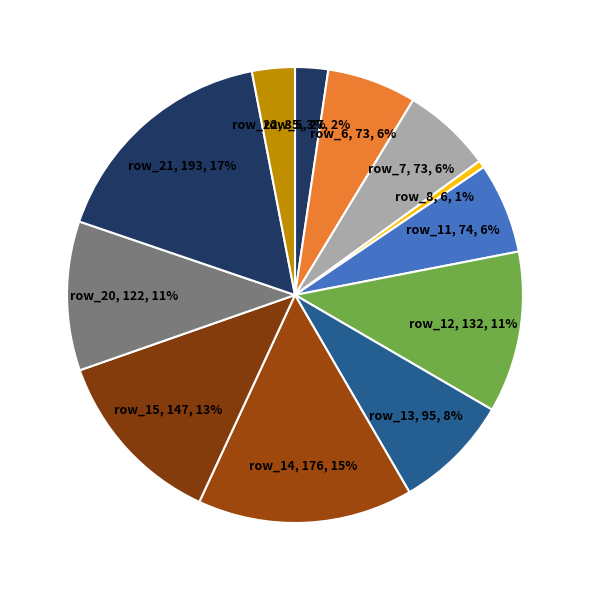

Between row_11, 74 and row_8, 6, which is larger?

row_11, 74